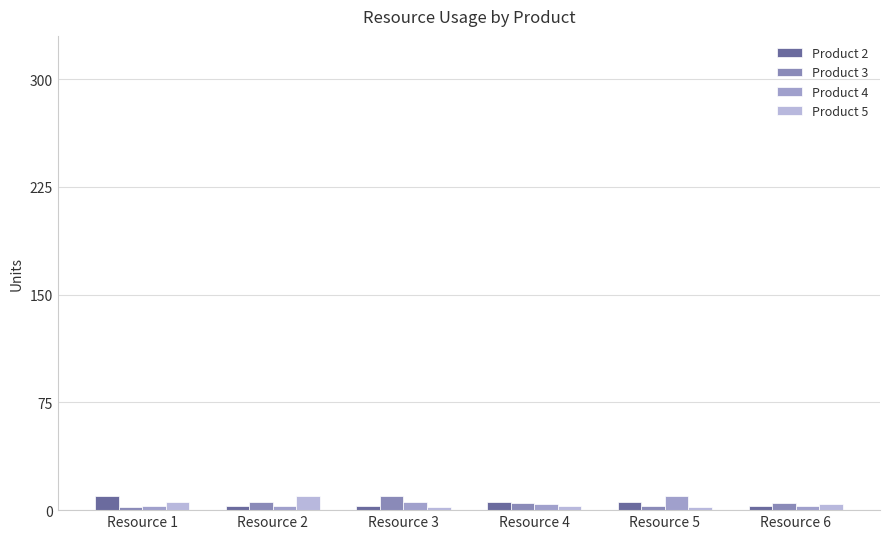

Which series has the largest total across all categories?

Product 2